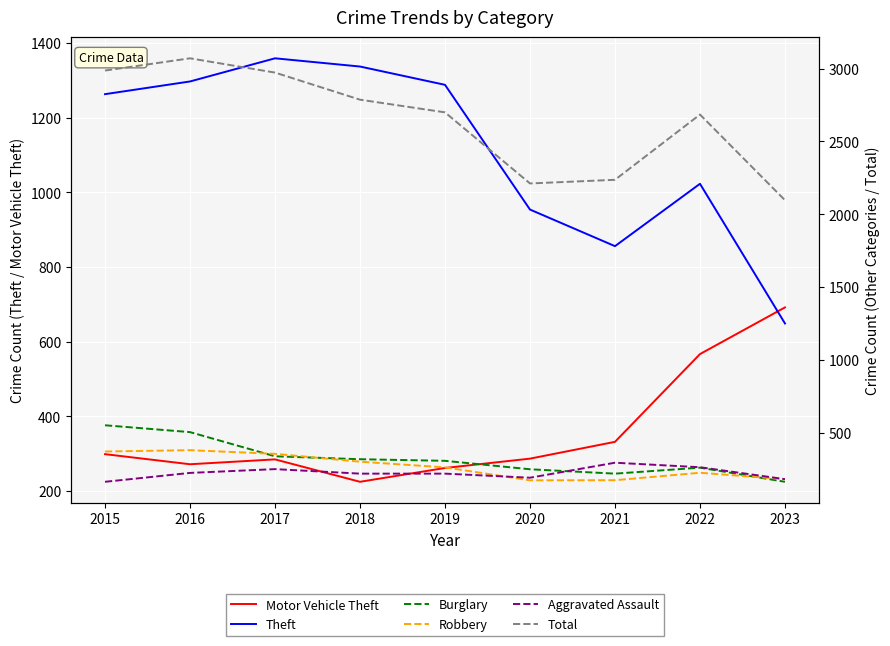

What are all the series names shown in the legend?

Motor Vehicle Theft, Theft, Burglary, Robbery, Aggravated Assault, Total